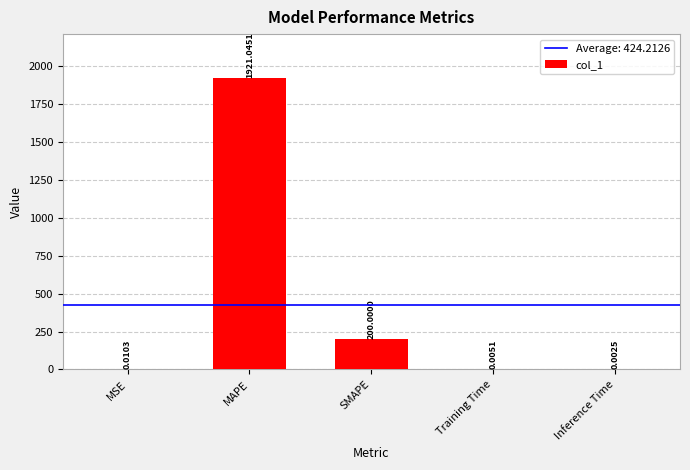

The value at MAPE is 1921.0. True or false?

True